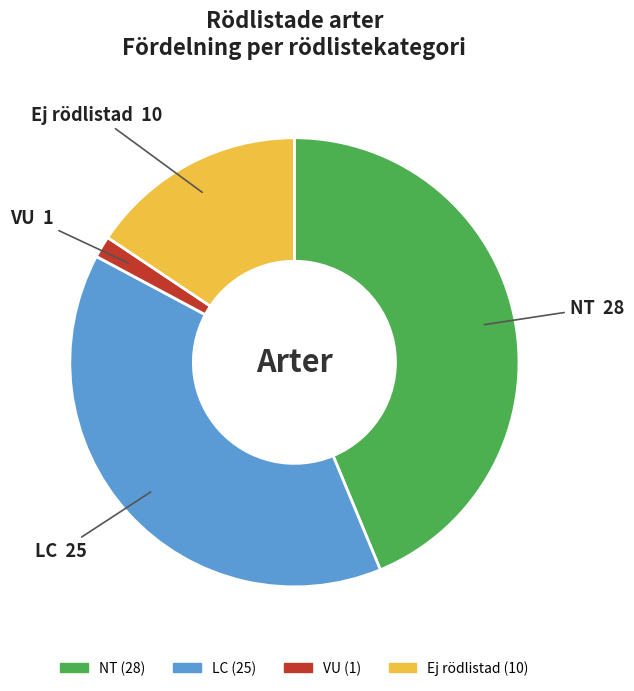

Which slice is the largest?

NT